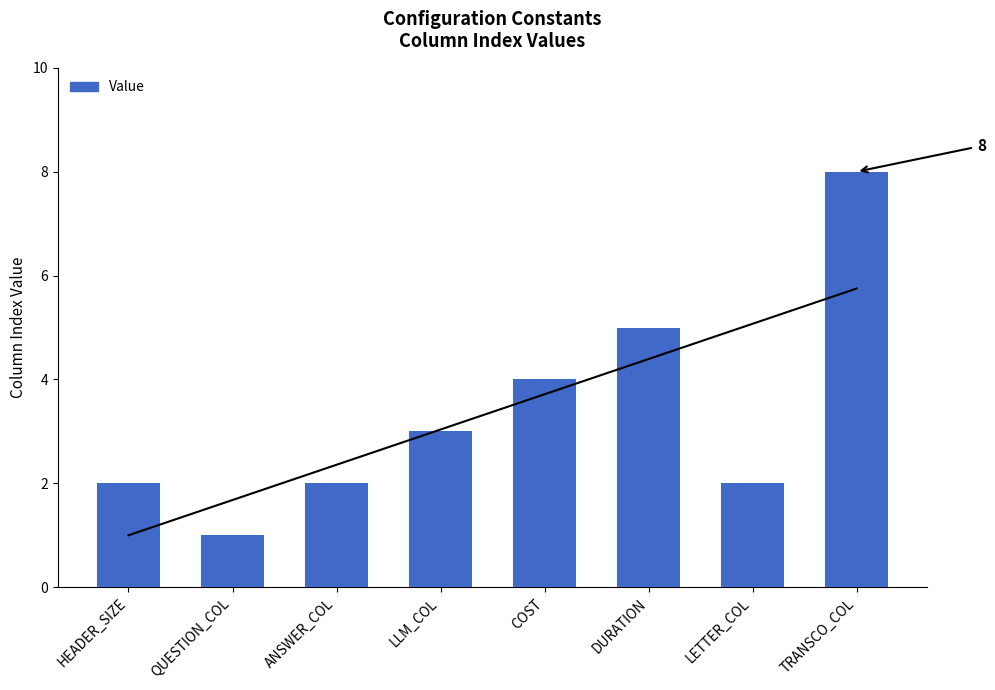

List the labels in order of value, largest first.

TRANSCO_COL, DURATION, COST, LLM_COL, HEADER_SIZE, ANSWER_COL, LETTER_COL, QUESTION_COL